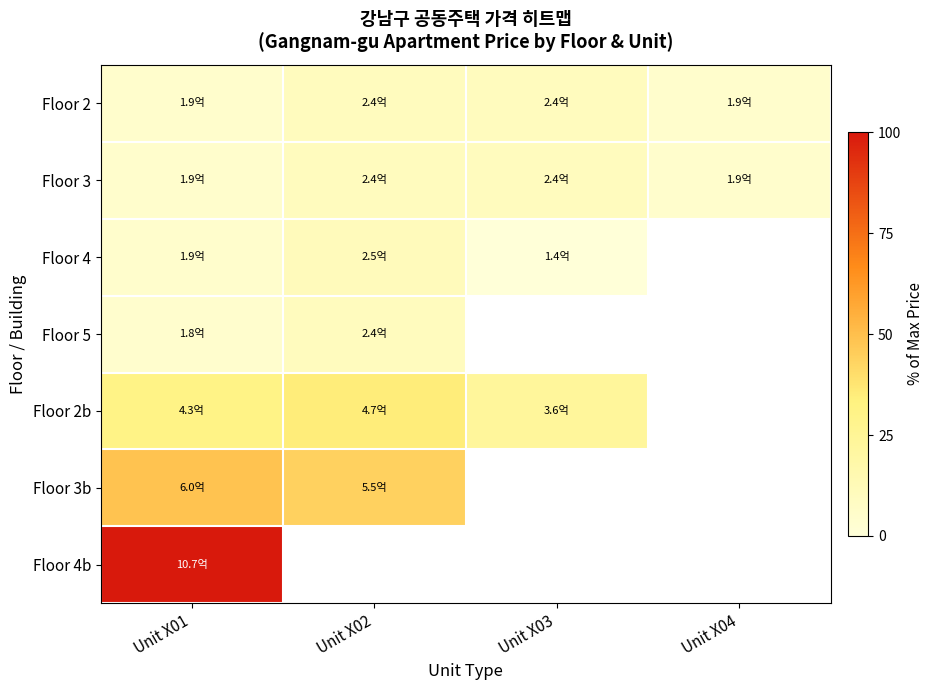

Between Unit X04 and Unit X03, which is larger?

Unit X03